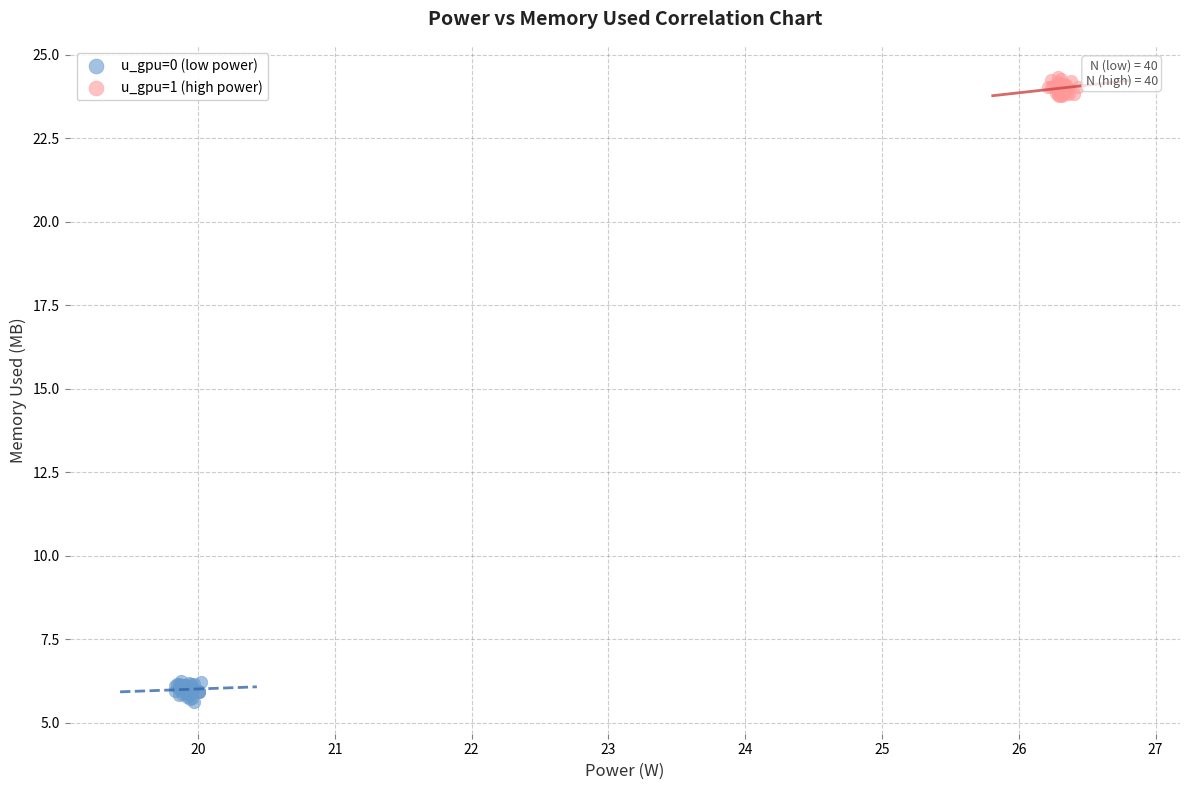

Which series contains the lowest Y value?

u_gpu=0 (low power)